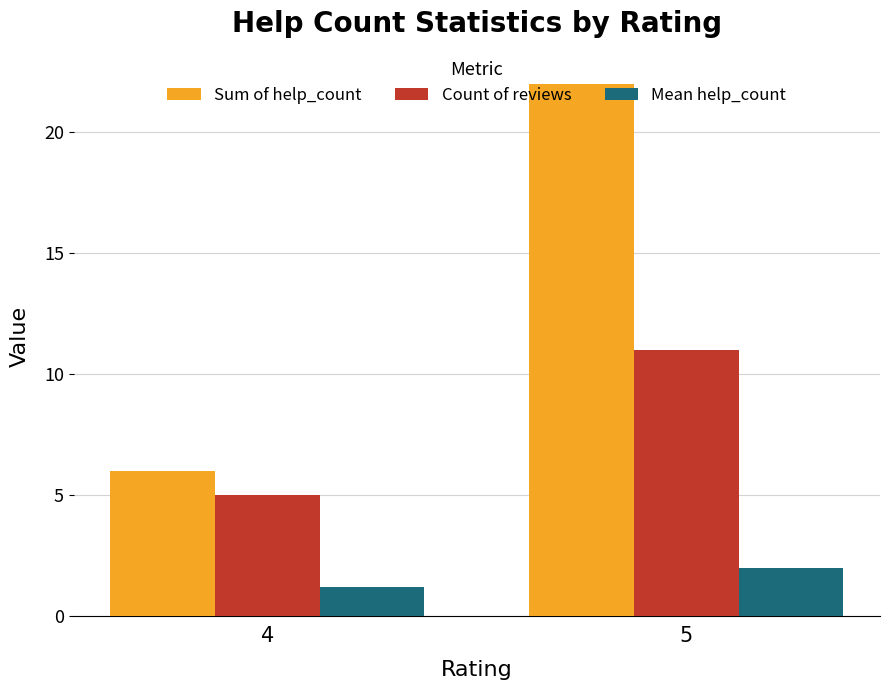

Which category has the lowest value in the Sum of help_count series?

4